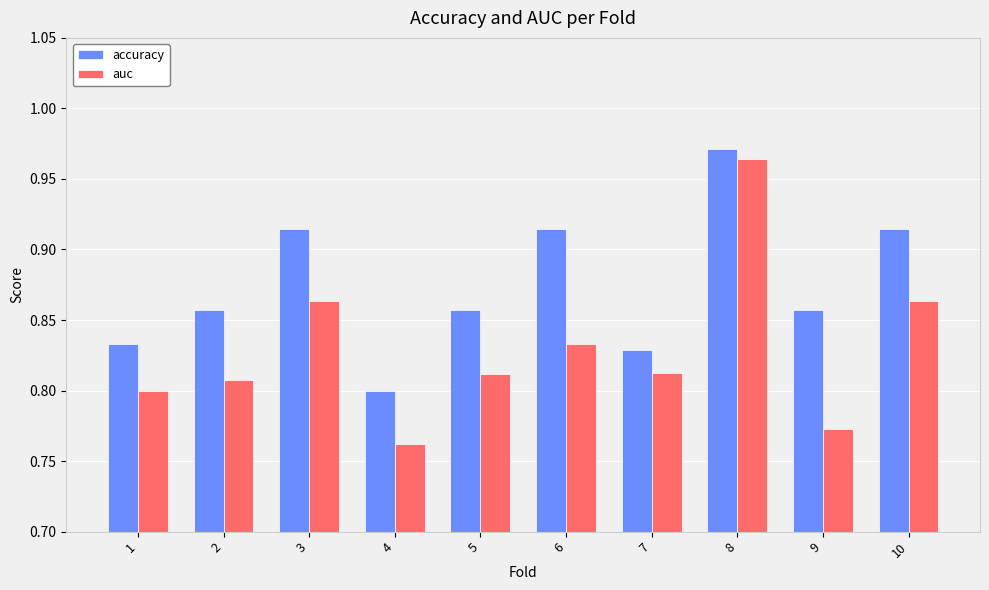

Rank the series by their average value, from highest to lowest.

accuracy, auc